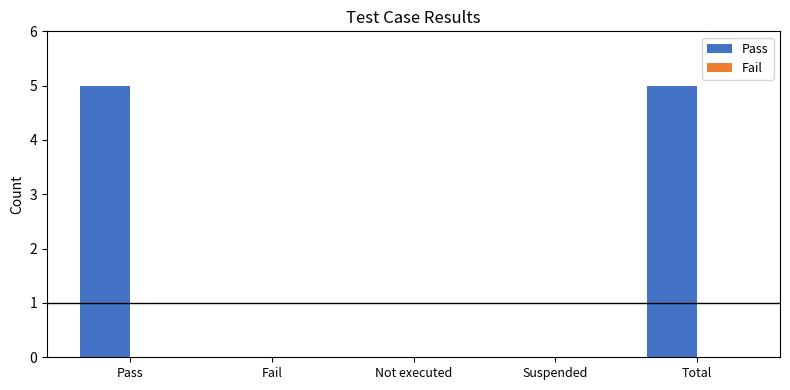

How many categories are shown in the chart?

5